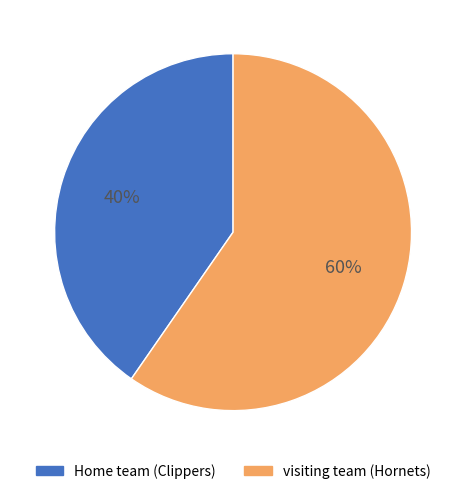

Approximately how many times larger is the value at Home team (Clippers) compared to visiting team (Hornets)?

0.7